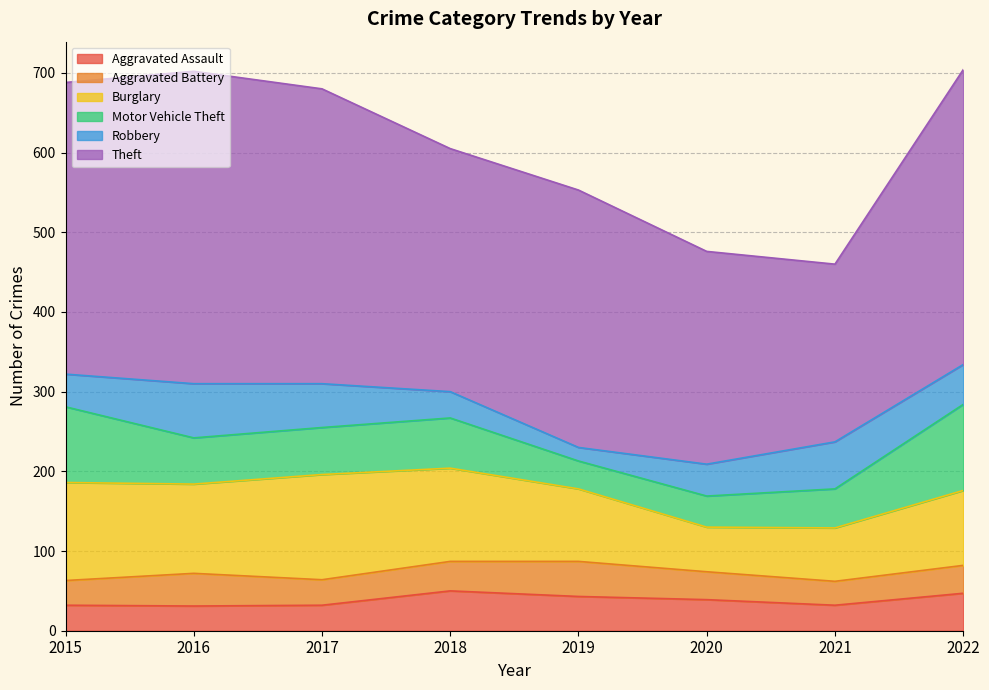

The value of Theft at 2017 is 174. True or false?

False